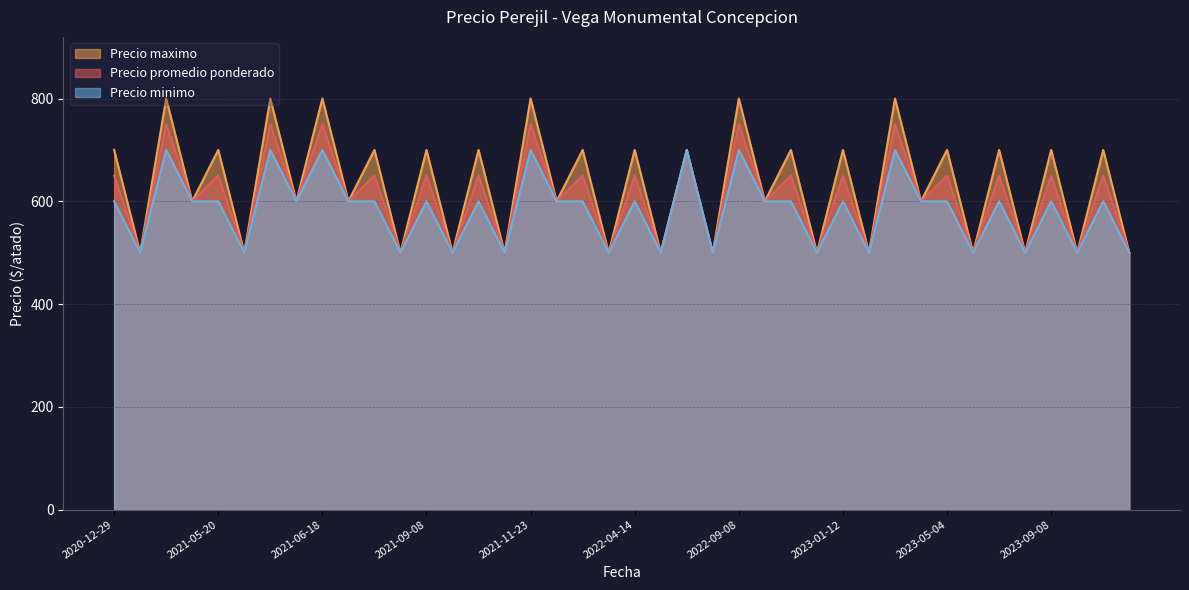

At how many categories does at least one series exceed 633?

20